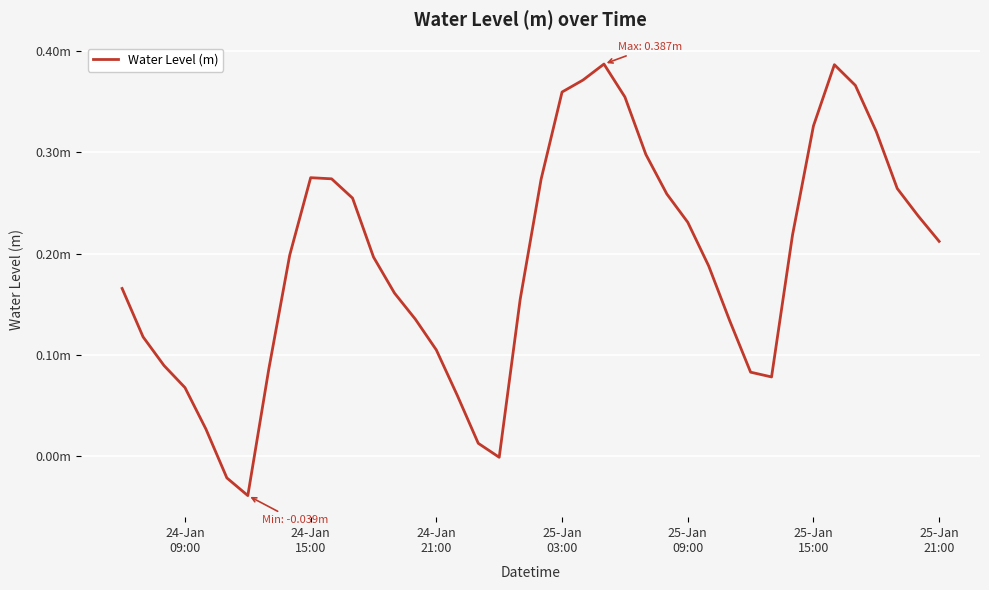

What is the difference between the second highest and second lowest values?

0.4